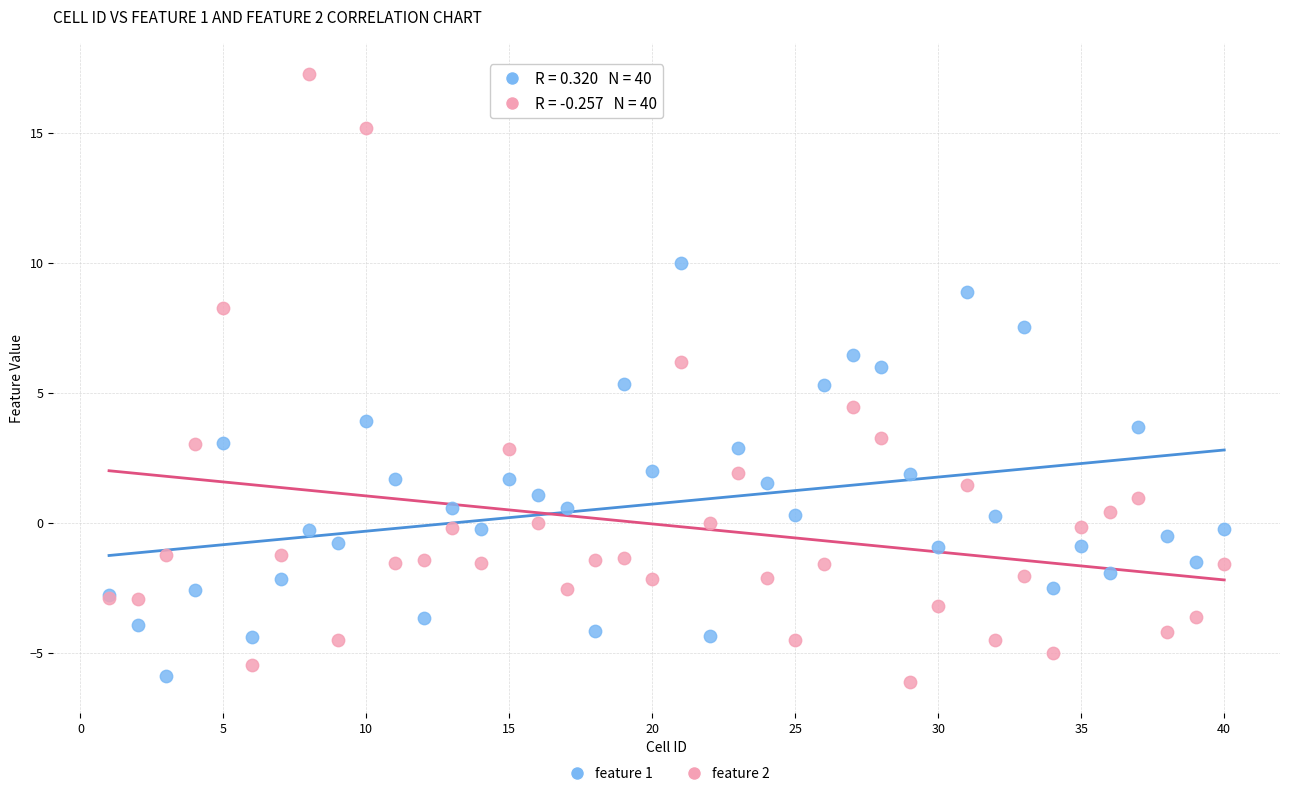

Which series contains the highest Y value?

feature 2